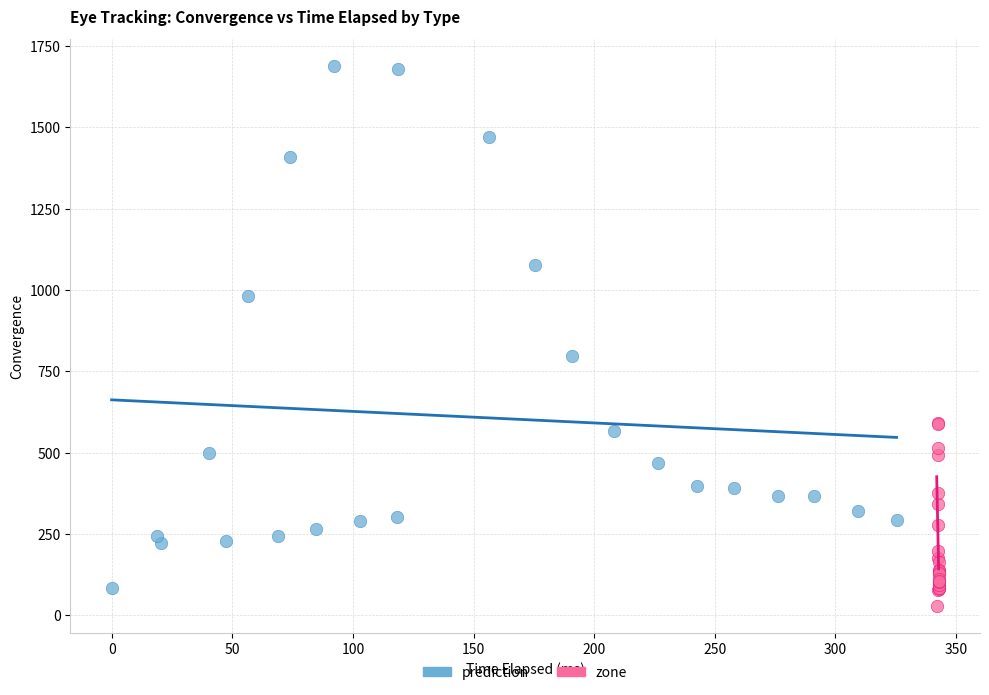

Which series contains the highest Y value?

prediction